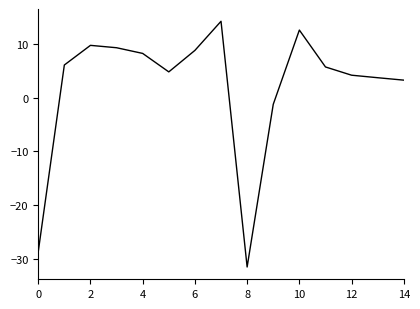

What is the difference between the maximum and minimum values?

45.6